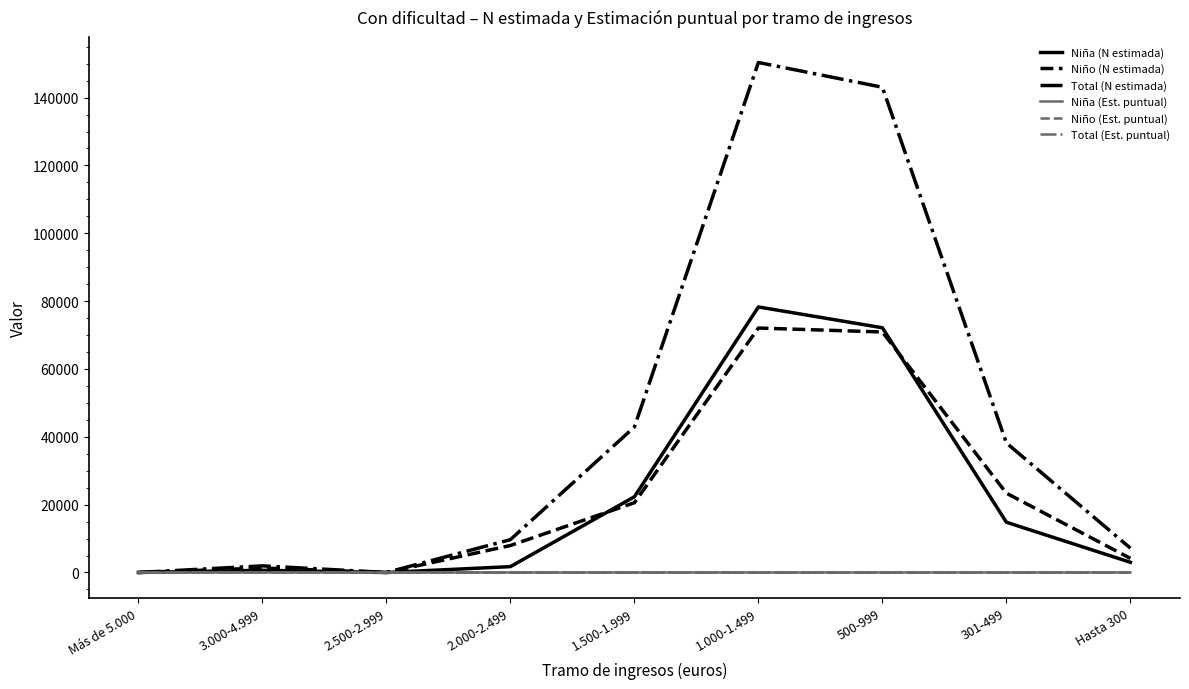

What is the maximum value for Niña (N estimada)?

78286.0